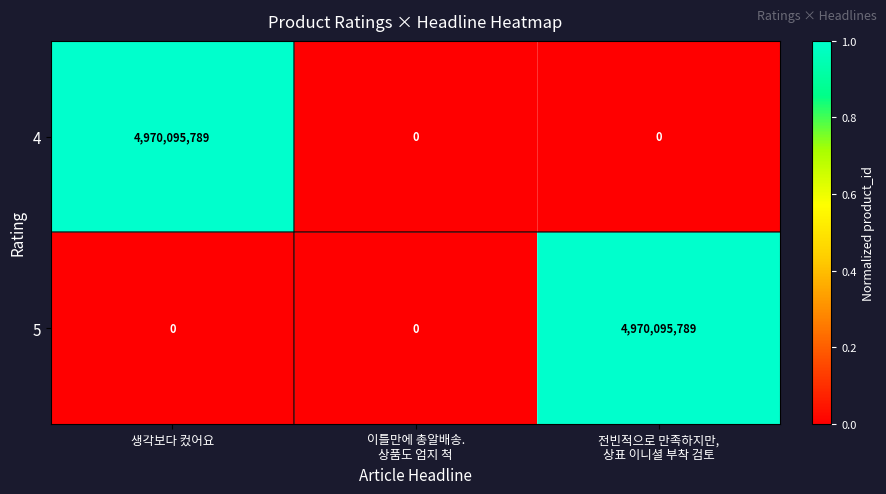

Reading left to right, what are all the values shown in this chart?

4: 4970095789	0	0
5: 0	0	4970095789